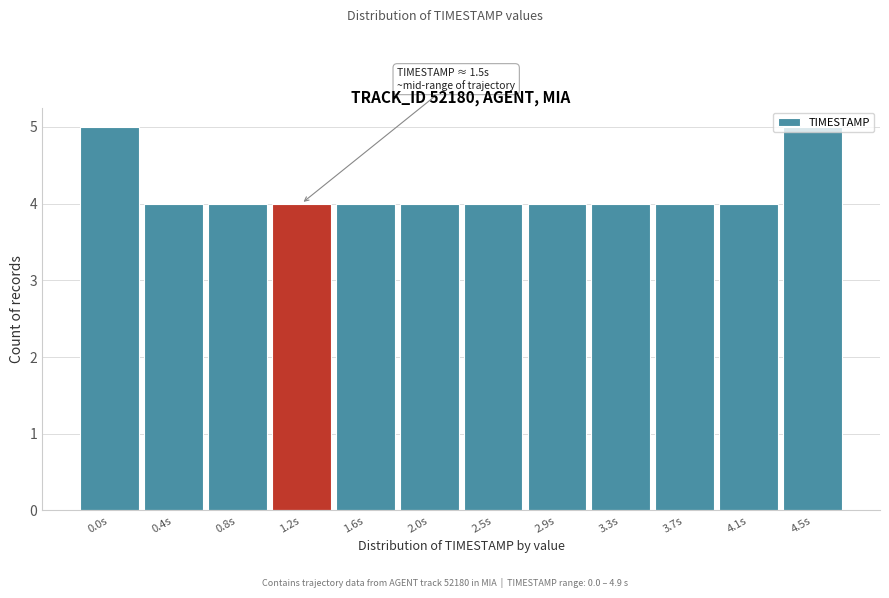

What position from the right is 2.5s?

6